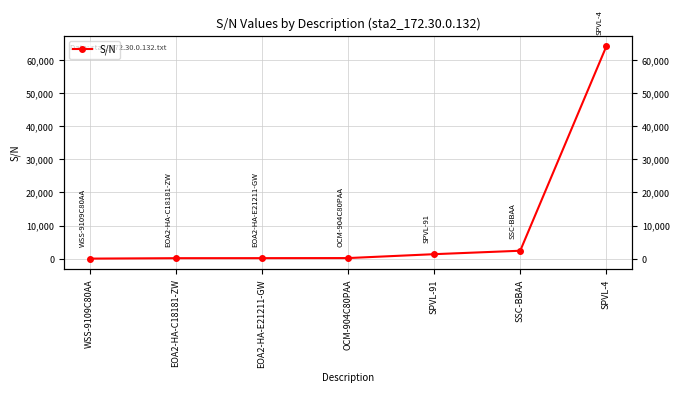

Which has a higher value, SPVL-4 or OCM-904C80PAA?

SPVL-4